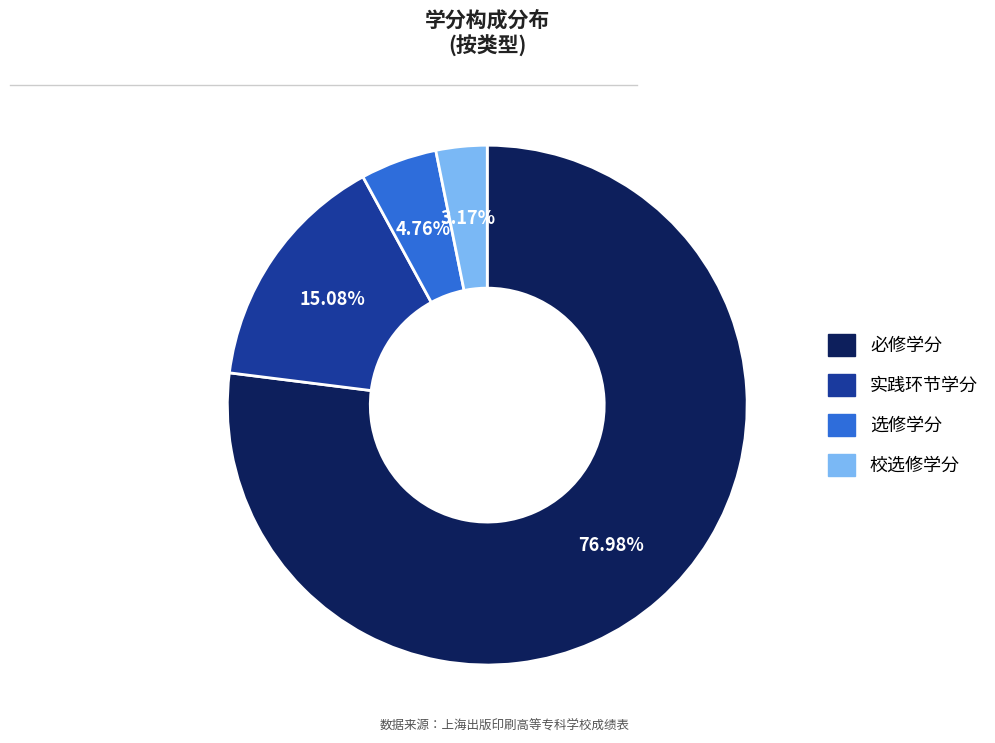

To the nearest percent, what is the difference between the largest and smallest slice percentages?

74%